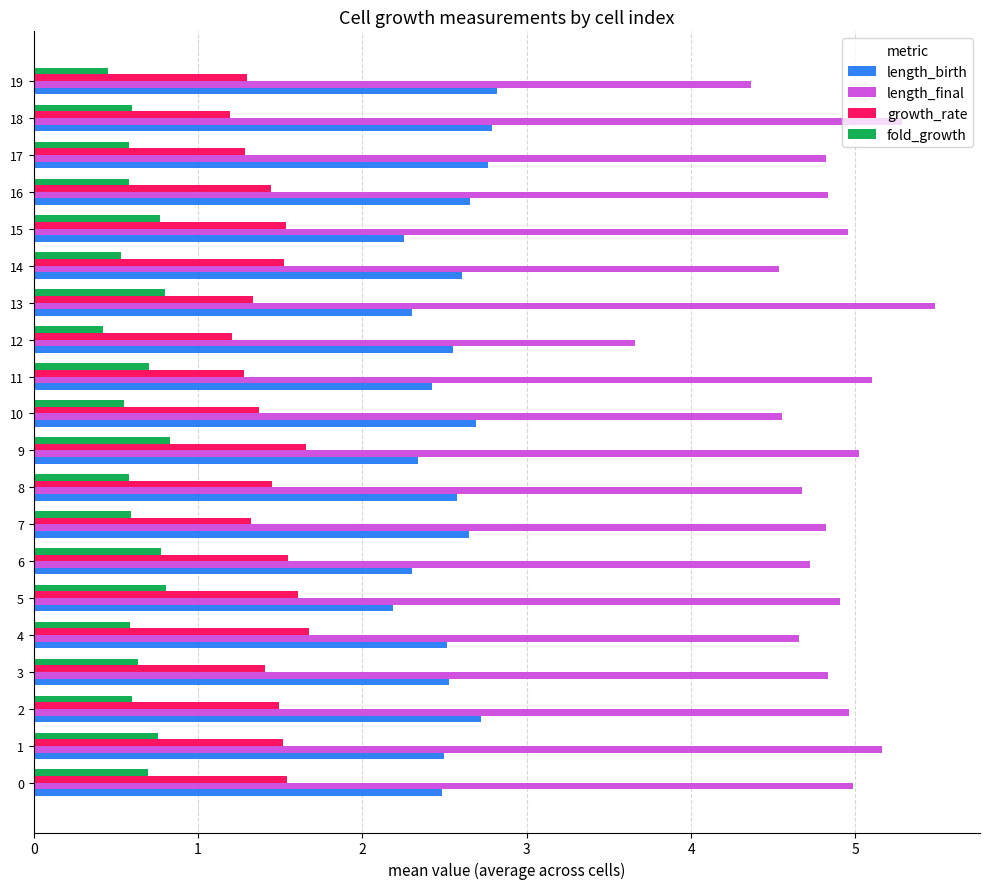

What is the difference between the second highest and second lowest values in the growth_rate series?

0.5